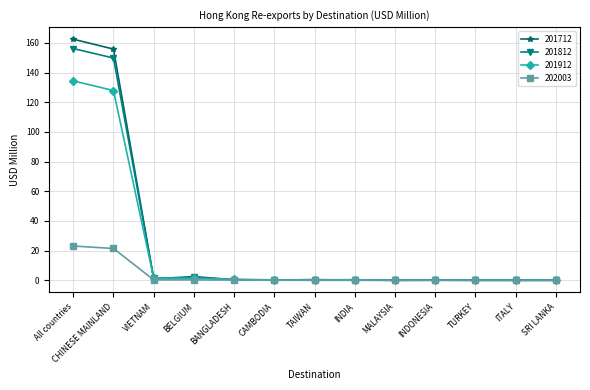

What is the label of the 6th point from the left?

CAMBODIA